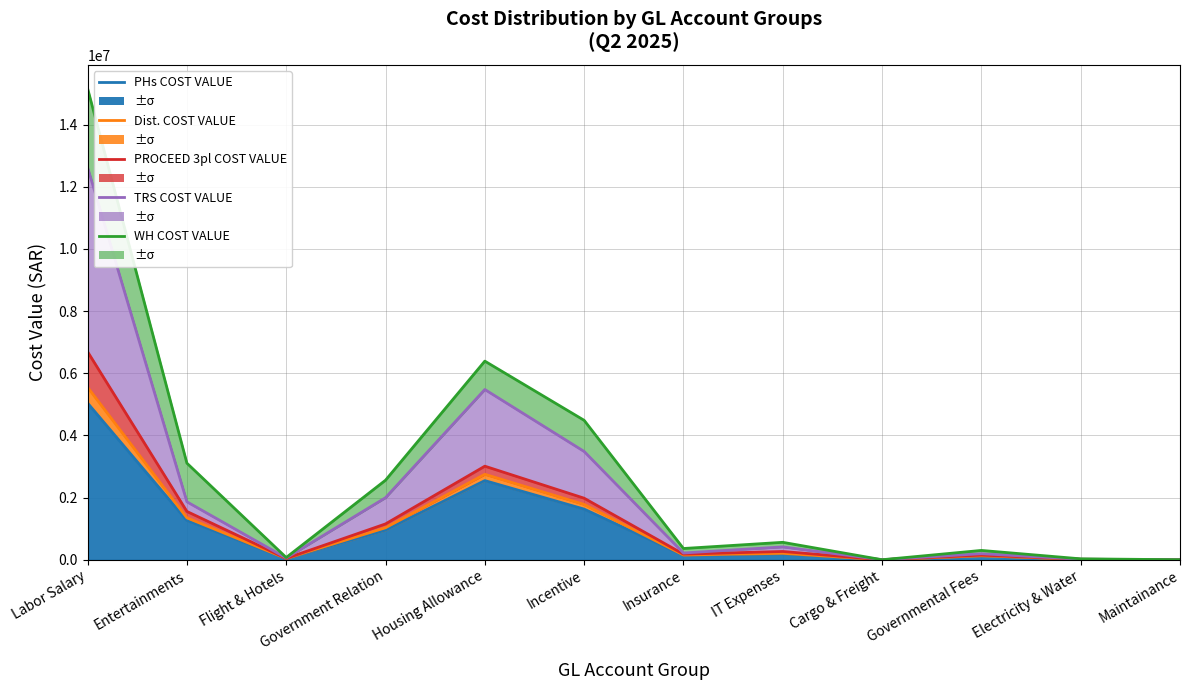

At how many categories does at least one series exceed 7778613?

1